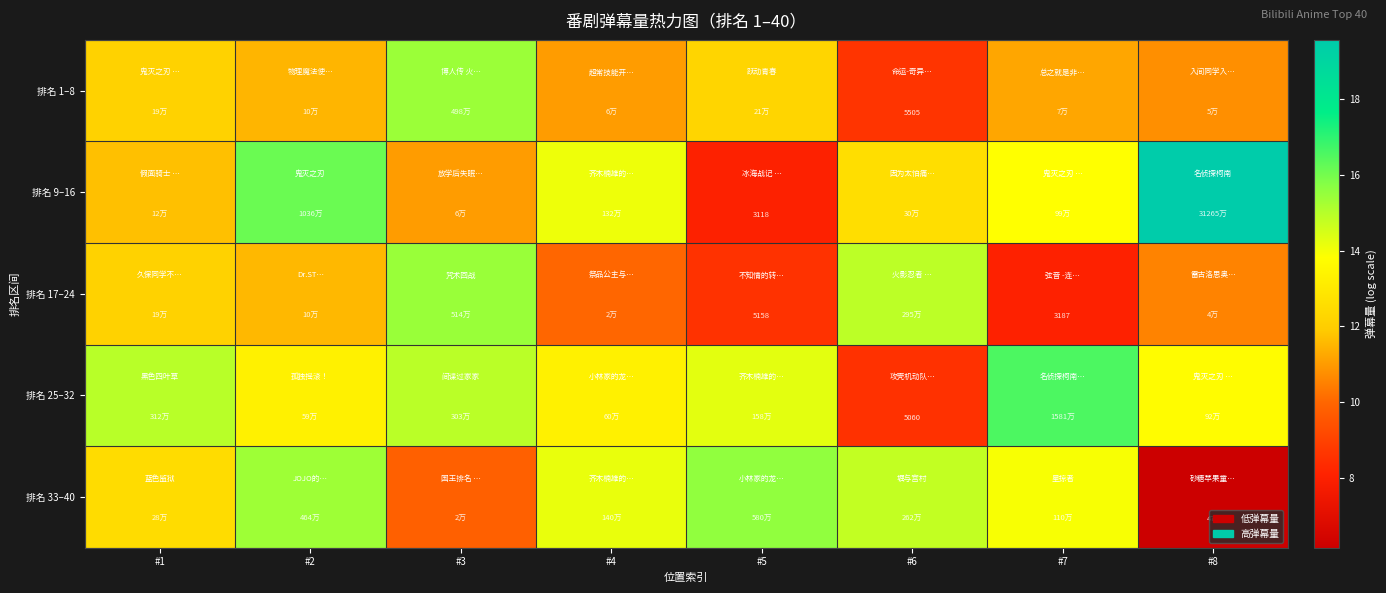

The value of 排名 9–16 at #7 is 23.8. True or false?

False